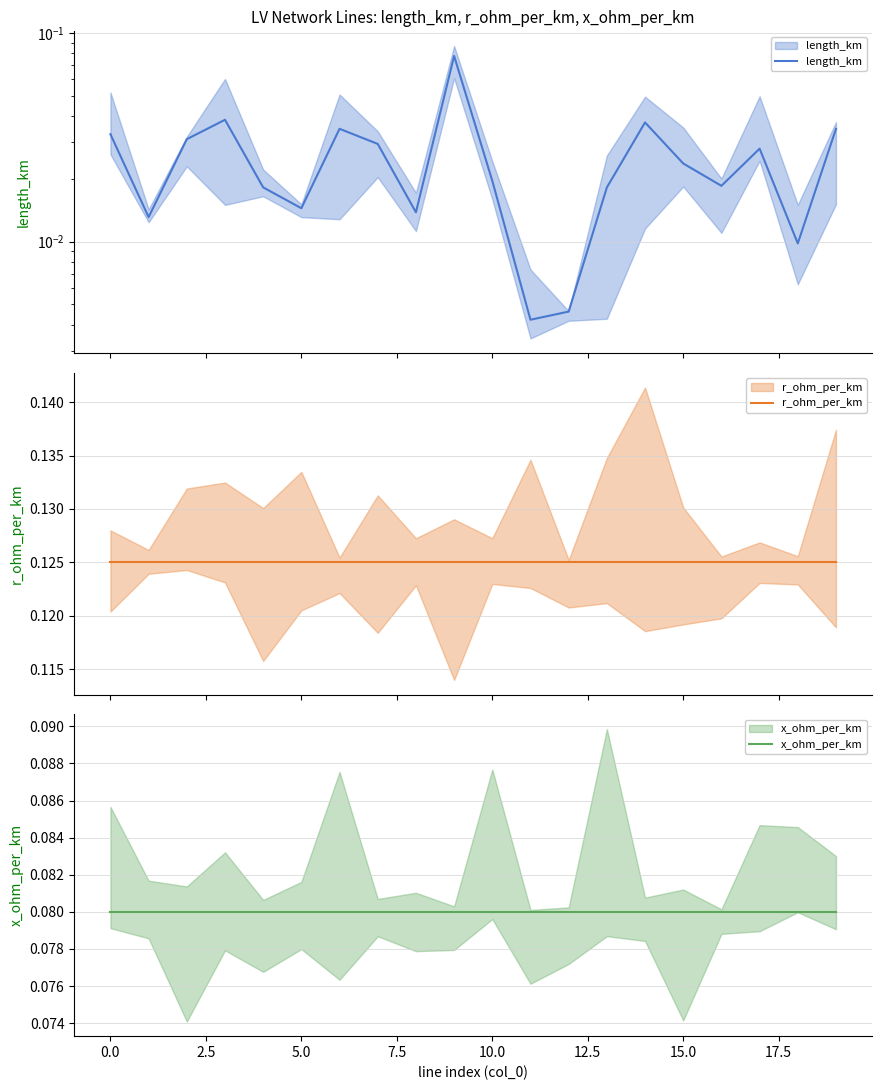

At how many categories does at least one series exceed 0?

20